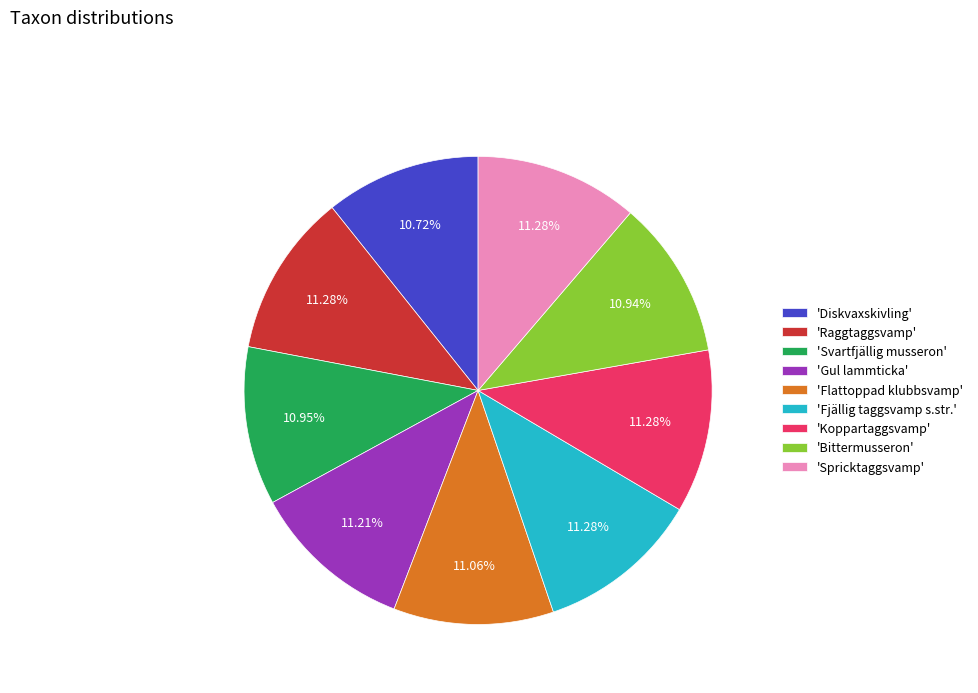

Approximately how many times larger is the value at 'Diskvaxskivling' compared to 'Flattoppad klubbsvamp'?

1.0